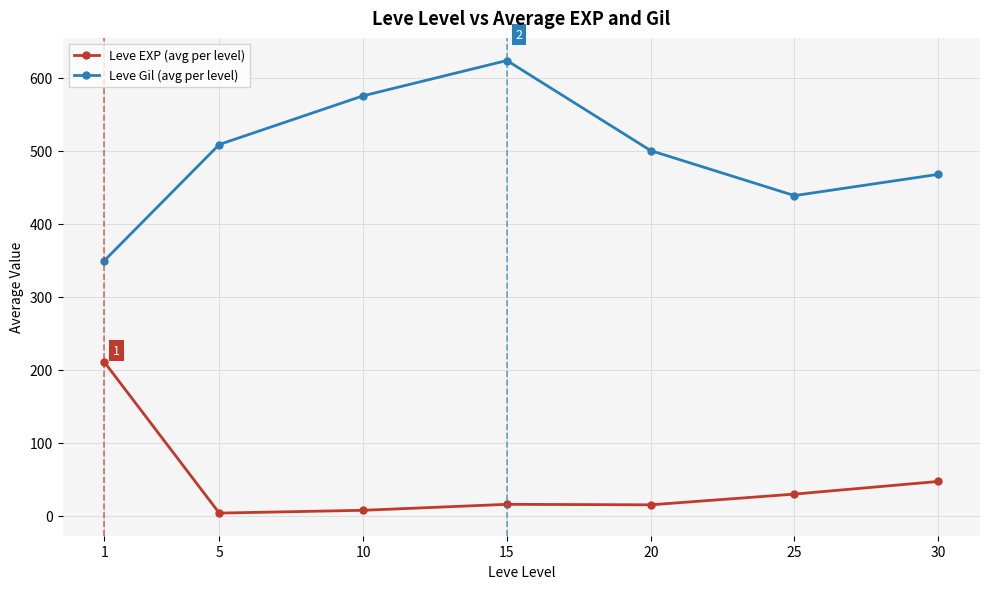

What is the value of the Leve EXP (avg per level) point at the 2nd from the left?

3.7